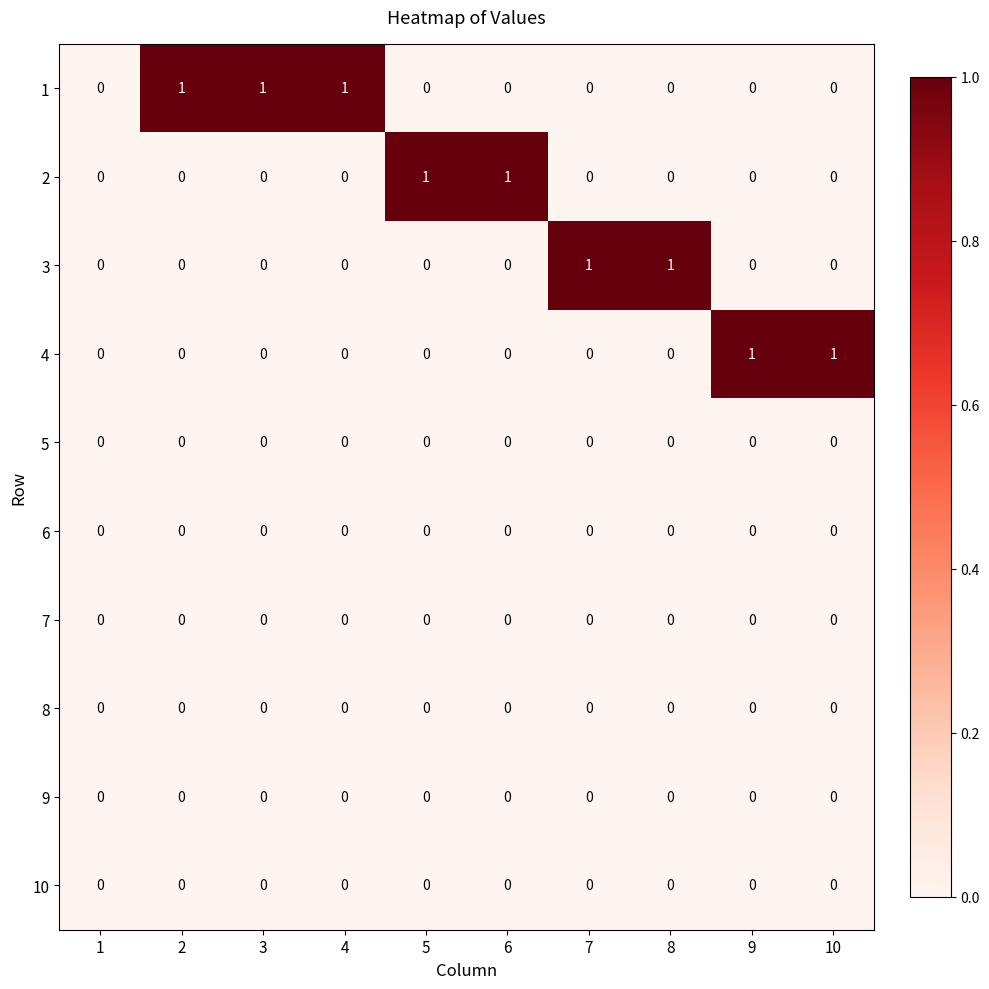

What is the sum of all 1 values?

3